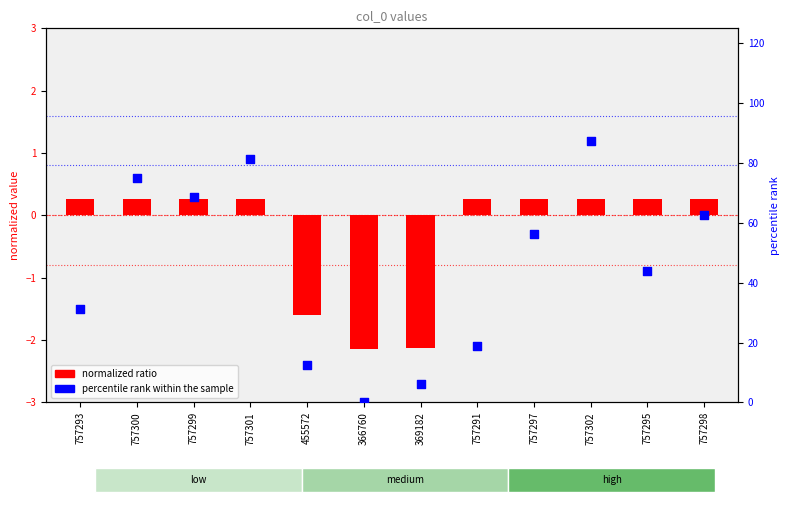

At how many categories does at least one series exceed 16?

9